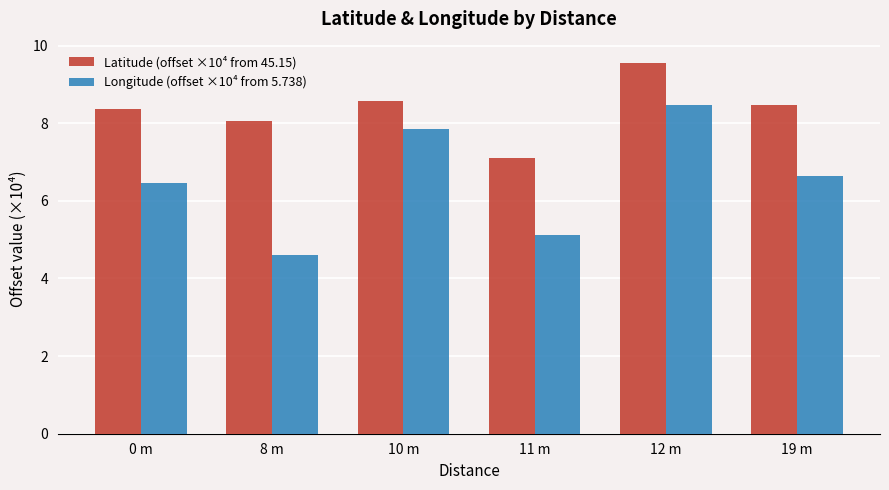

Reading right to left, what are all the values shown in this chart?

Latitude (offset ×10⁴ from 45.15): 8.5	9.6	7.1	8.6	8.1	8.4
Longitude (offset ×10⁴ from 5.738): 6.6	8.5	5.1	7.9	4.6	6.5